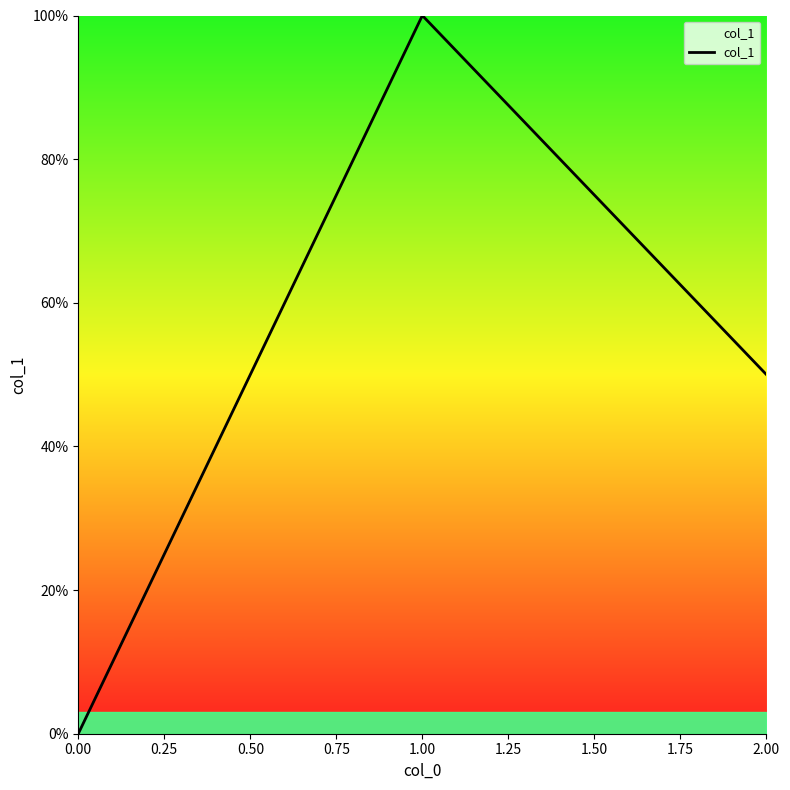

Reading left to right, extract all data points from this chart.

0.0	1.0	0.5